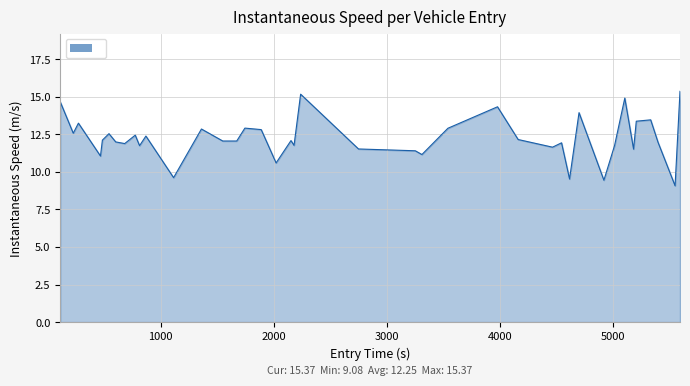

What is the average value?

12.3